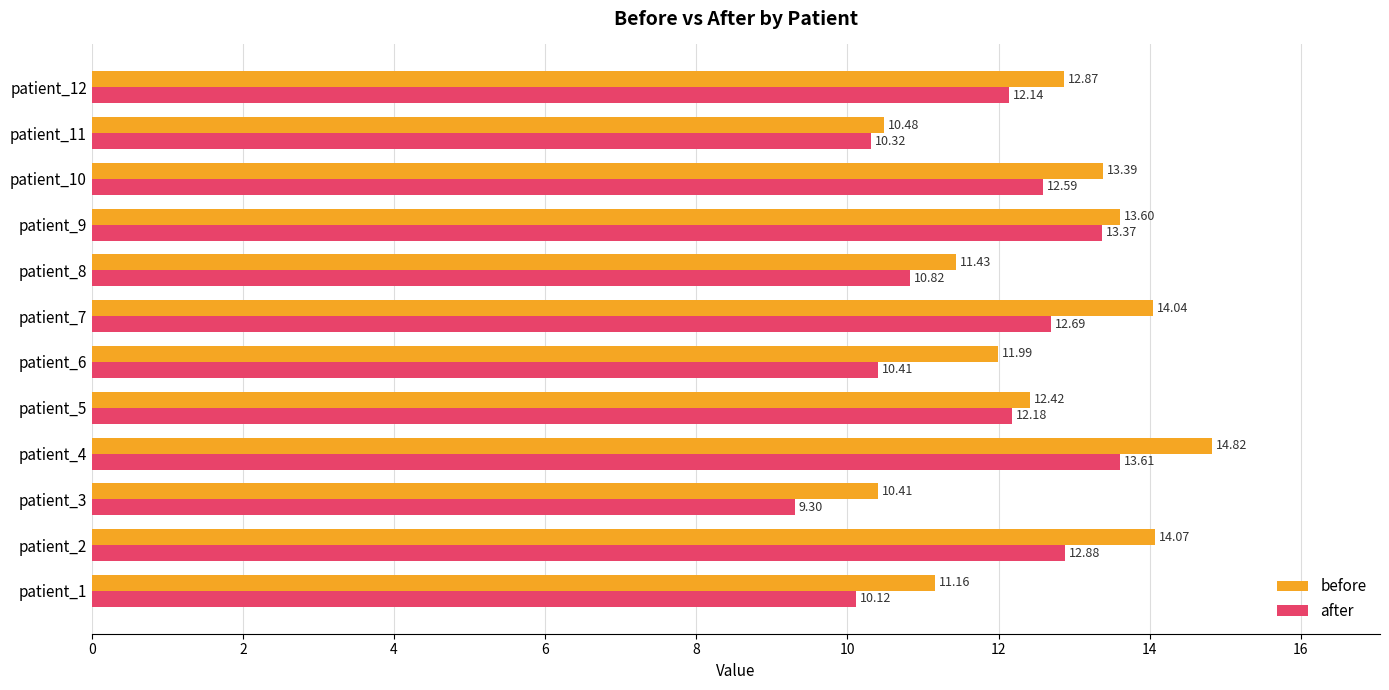

At how many categories does at least one series exceed 11?

10